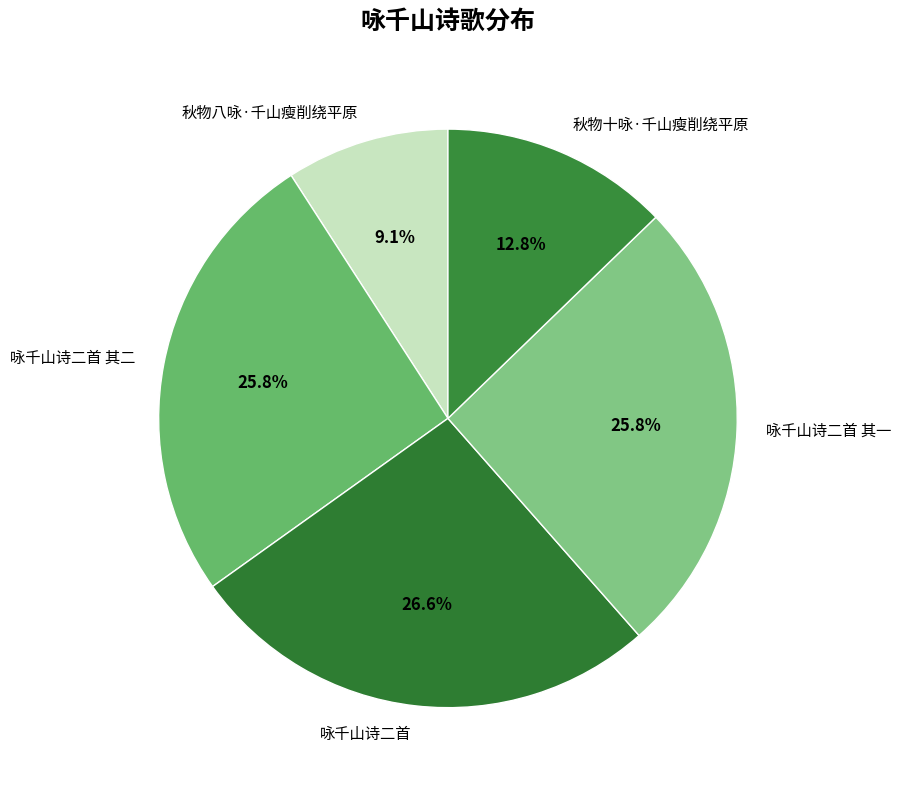

To the nearest percent, what percentage of the pie is 咏千山诗二首 其一?

26%